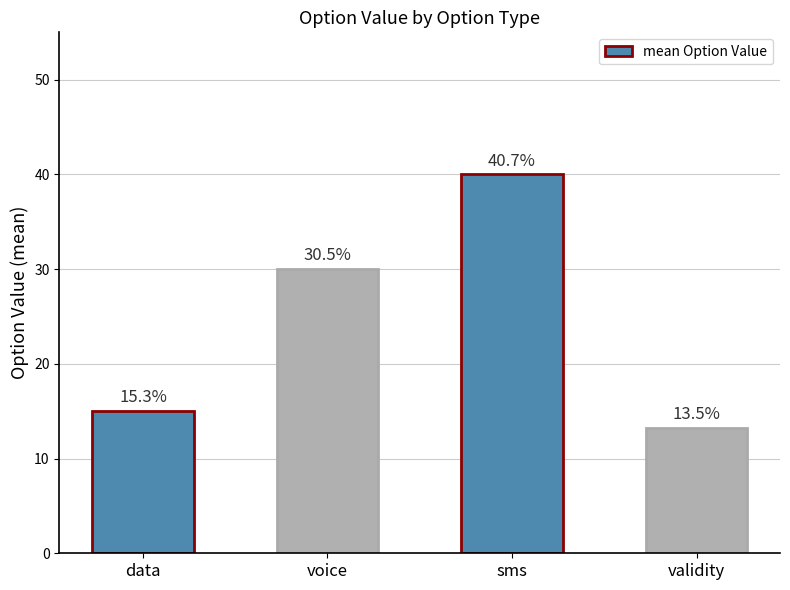

How many bars are there in total?

4